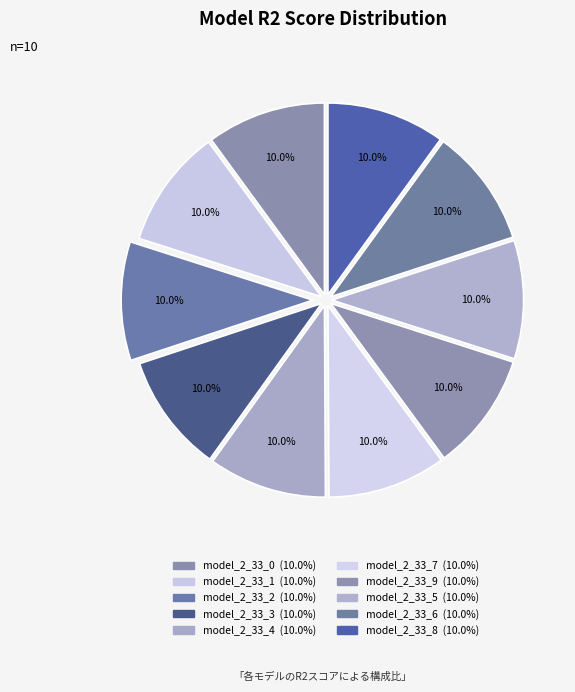

Which slice is the smallest?

model_2_33_9